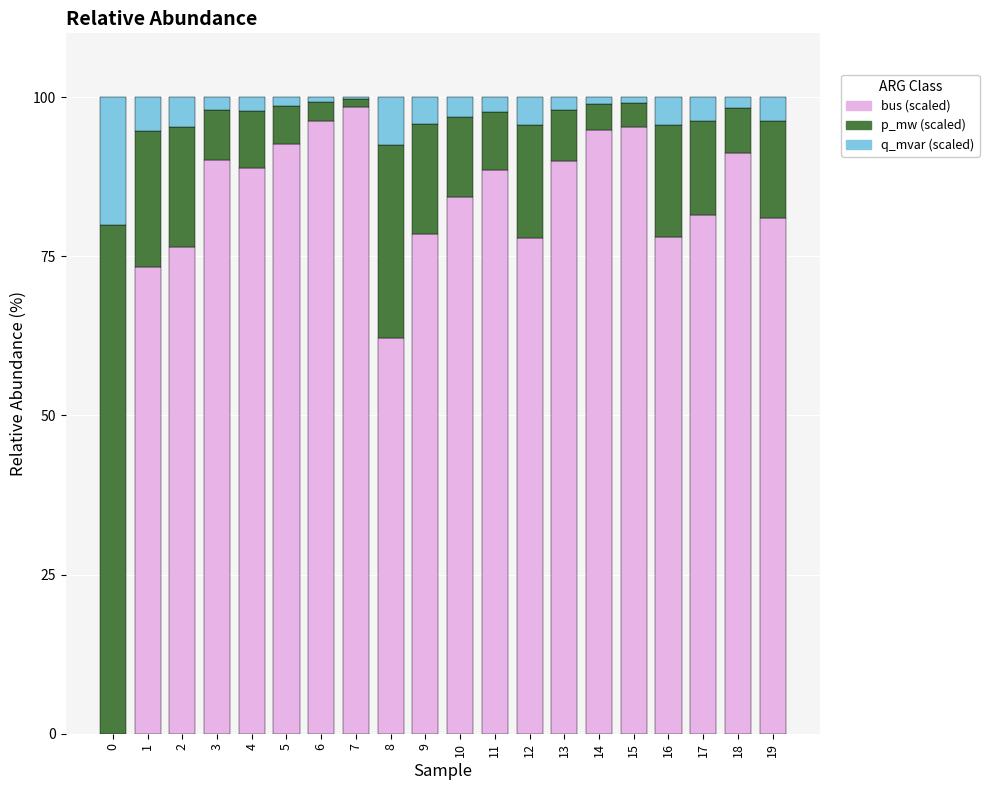

What is the average value of the bus (scaled) series?

80.9